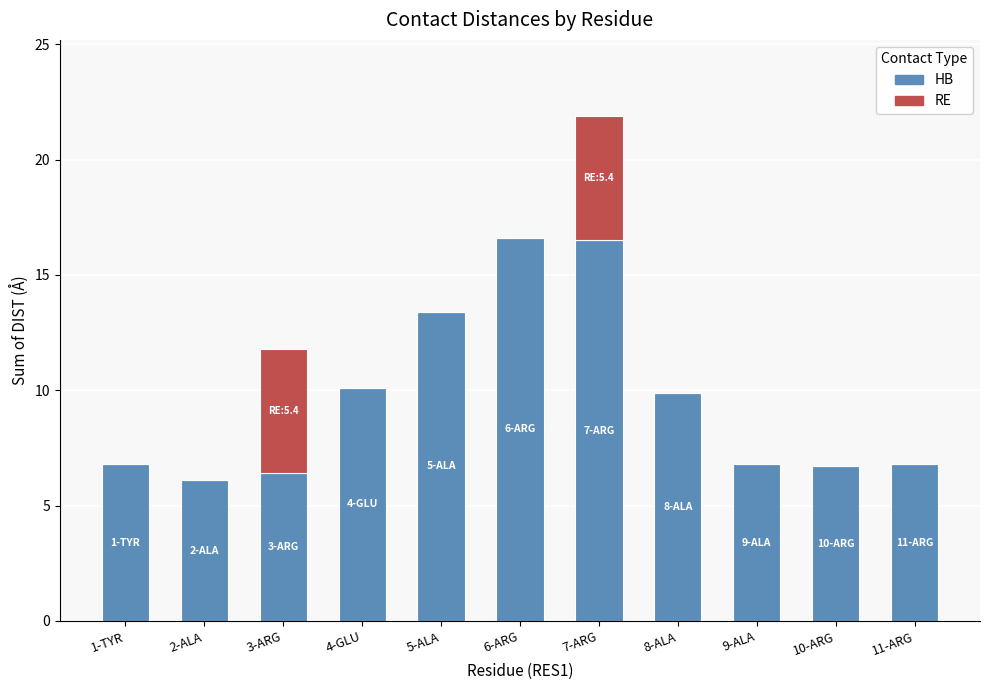

How many categories are shown in the chart?

11